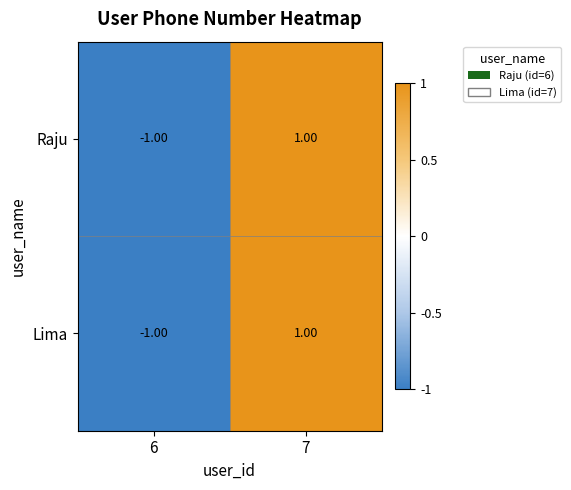

List the labels in order of Raju value, largest first.

7, 6